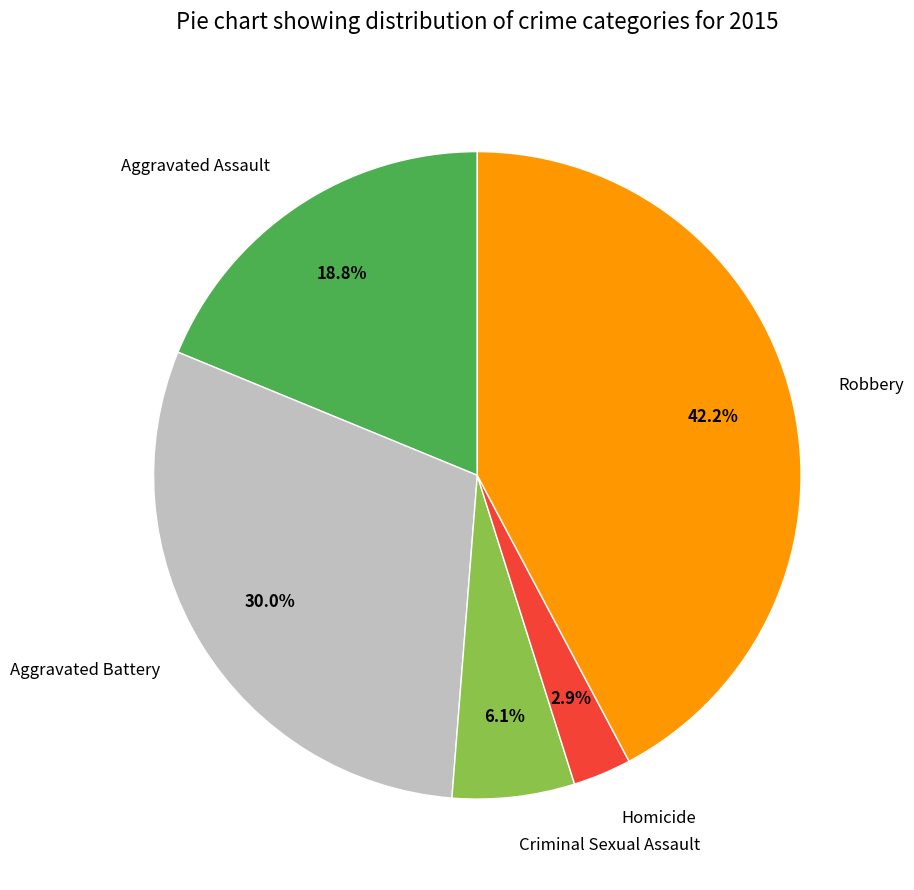

Which slice is the largest?

Robbery